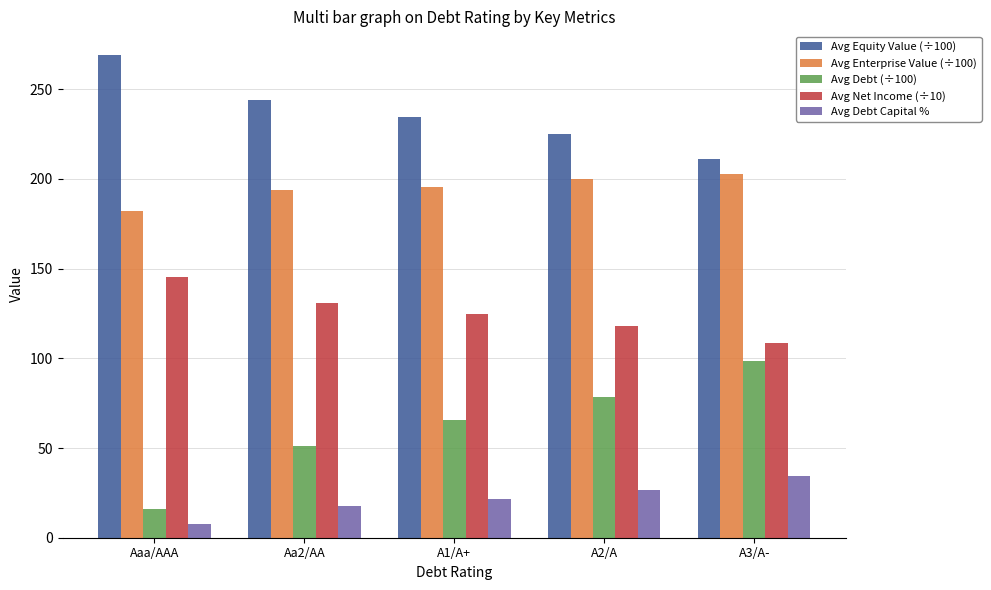

How many groups of bars are there?

5